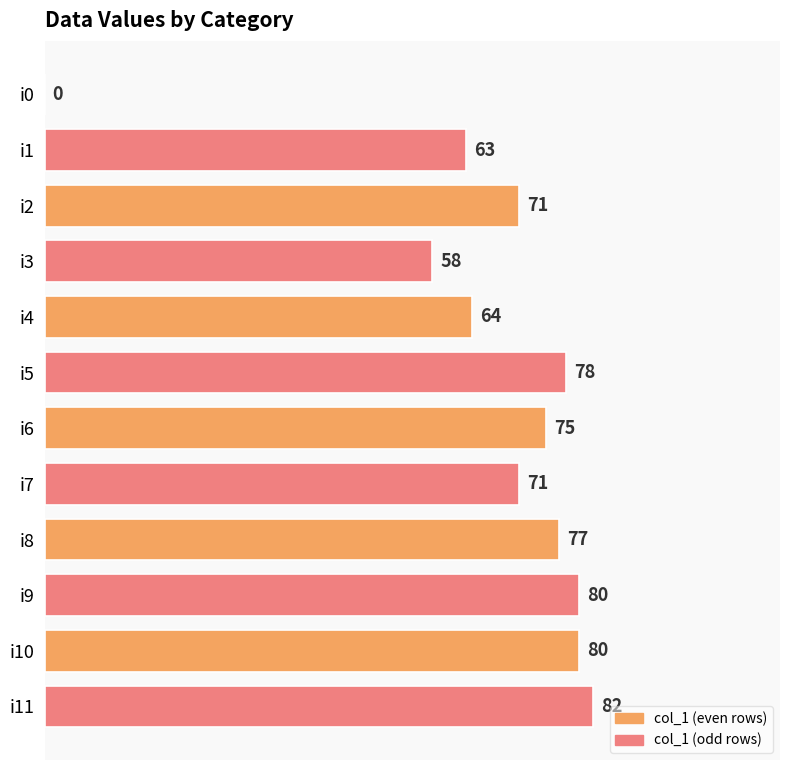

What is the ratio of the value at i6 to the value at i2?

1.1